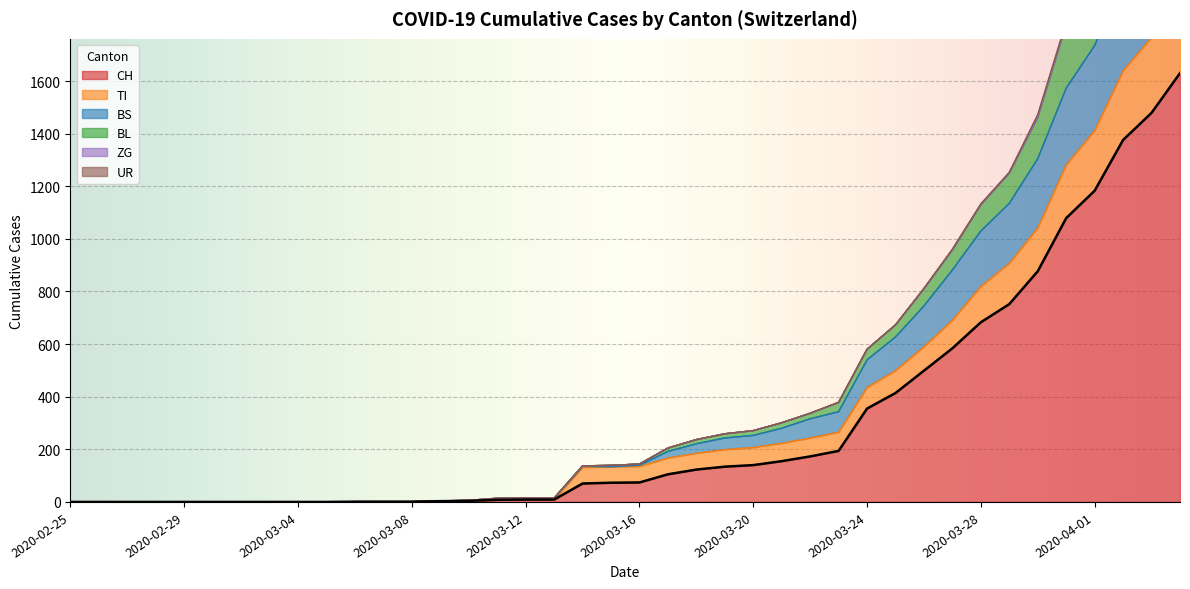

What is the sum of the CH values at 2020-03-02 and 2020-04-04?

1630